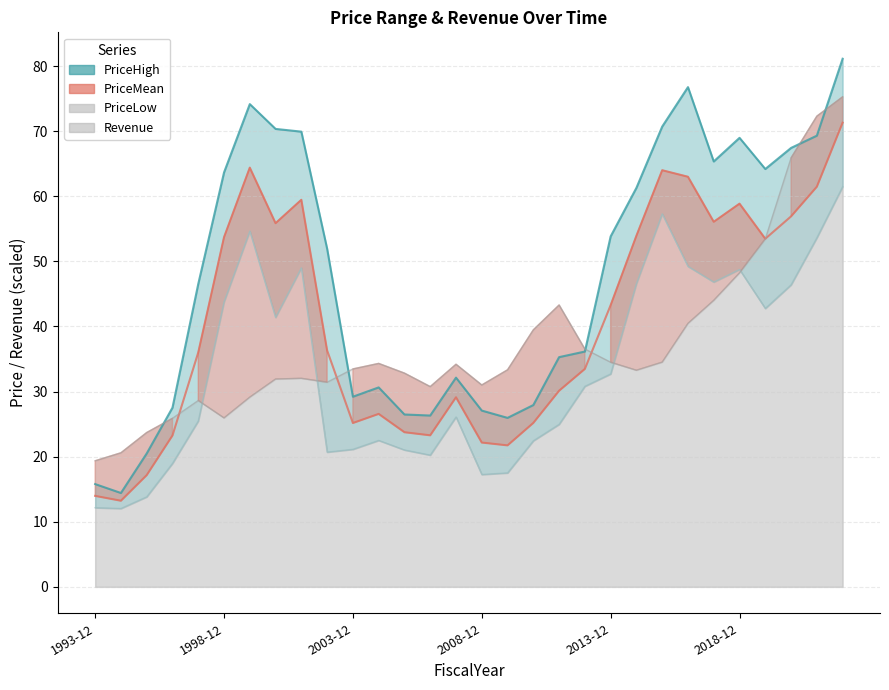

What are all the series names shown in the legend?

PriceHigh, PriceMean, PriceLow, Revenue